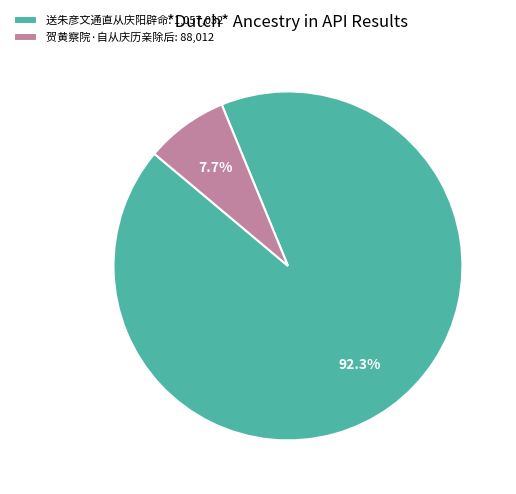

What percentage is the 送朱彦文通直从庆阳辟命 slice, to the nearest percent?

92%